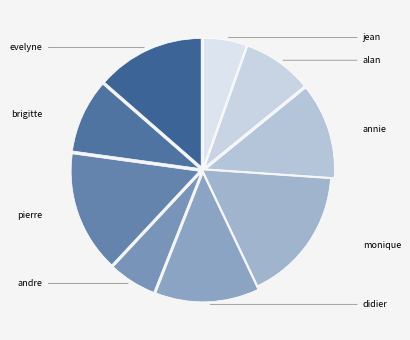

To the nearest percent, what is the difference between the largest and smallest slice percentages?

11%